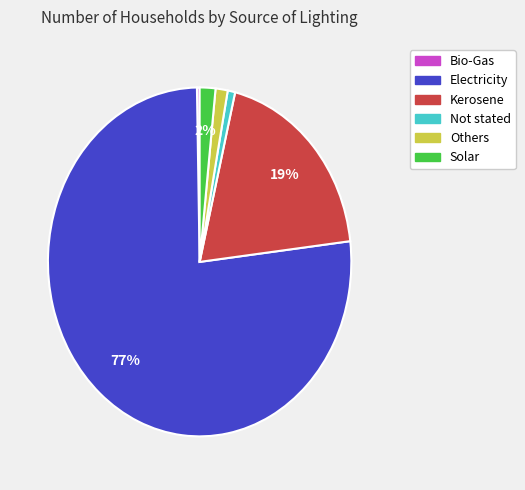

To the nearest percent, what is the average slice percentage?

17%